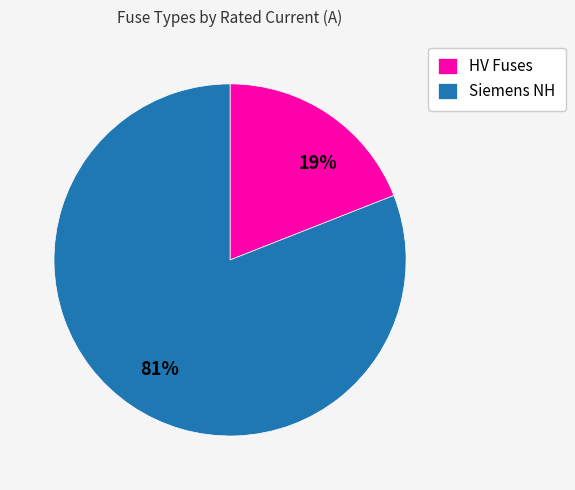

Is the sum of Siemens NH and HV Fuses greater than half?

Yes